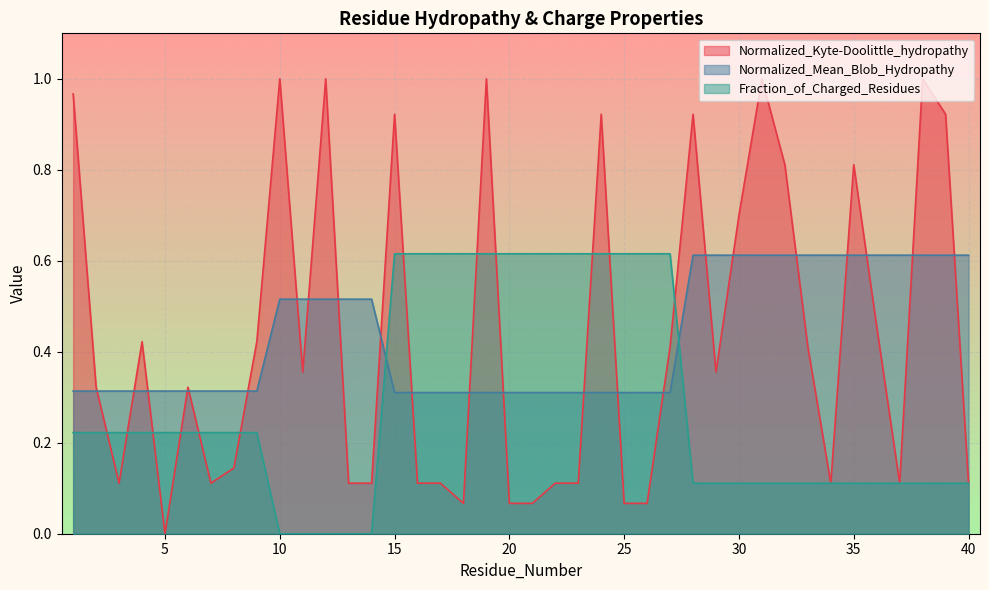

Reading right to left, transcribe all the data shown in this chart.

Normalized_Kyte-Doolittle_hydropathy: 0.1	0.9	1.0	0.1	0.5	0.8	0.1	0.4	0.8	1.0	0.7	0.4	0.9	0.4	0.1	0.1	0.9	0.1	0.1	0.1	0.1	1.0	0.1	0.1	0.1	0.9	0.1	0.1	1.0	0.4	1.0	0.4	0.1	0.1	0.3	0.0	0.4	0.1	0.3	1.0
Normalized_Mean_Blob_Hydropathy: 0.6	0.6	0.6	0.6	0.6	0.6	0.6	0.6	0.6	0.6	0.6	0.6	0.6	0.3	0.3	0.3	0.3	0.3	0.3	0.3	0.3	0.3	0.3	0.3	0.3	0.3	0.5	0.5	0.5	0.5	0.5	0.3	0.3	0.3	0.3	0.3	0.3	0.3	0.3	0.3
Fraction_of_Charged_Residues: 0.1	0.1	0.1	0.1	0.1	0.1	0.1	0.1	0.1	0.1	0.1	0.1	0.1	0.6	0.6	0.6	0.6	0.6	0.6	0.6	0.6	0.6	0.6	0.6	0.6	0.6	0.0	0.0	0.0	0.0	0.0	0.2	0.2	0.2	0.2	0.2	0.2	0.2	0.2	0.2